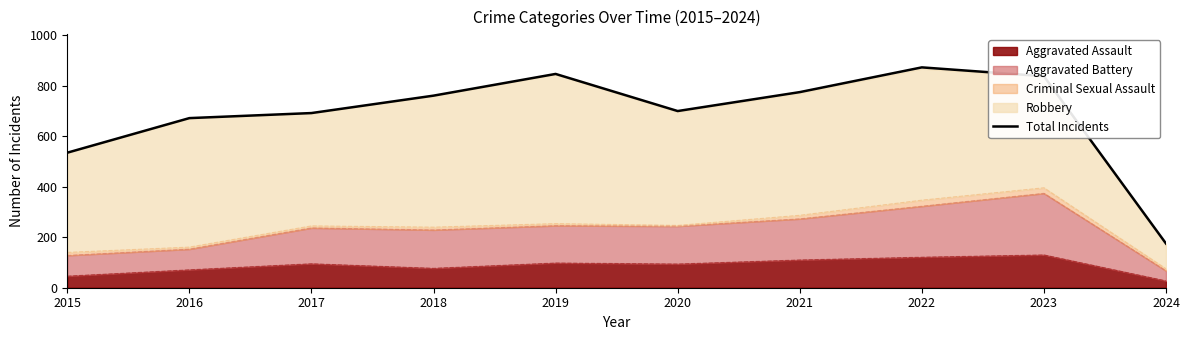

Which has a higher value, 2021 or 2022?

2022